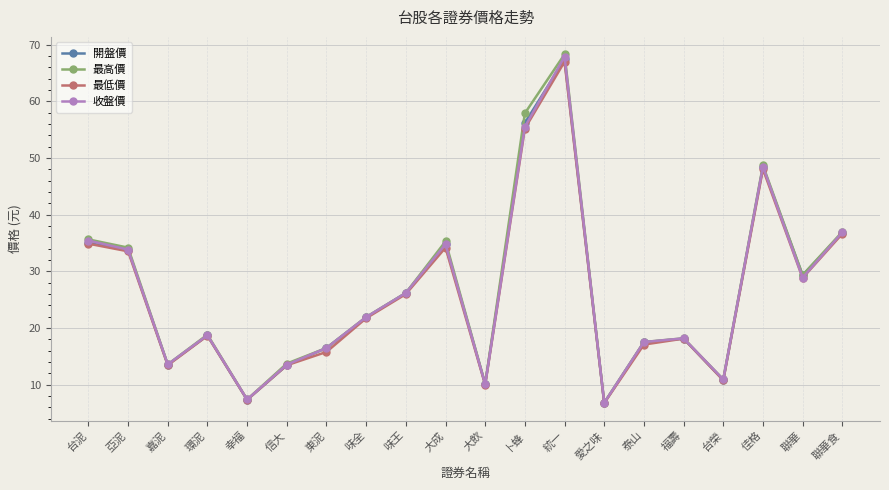

Read the 最高價 value at 信大.

13.8